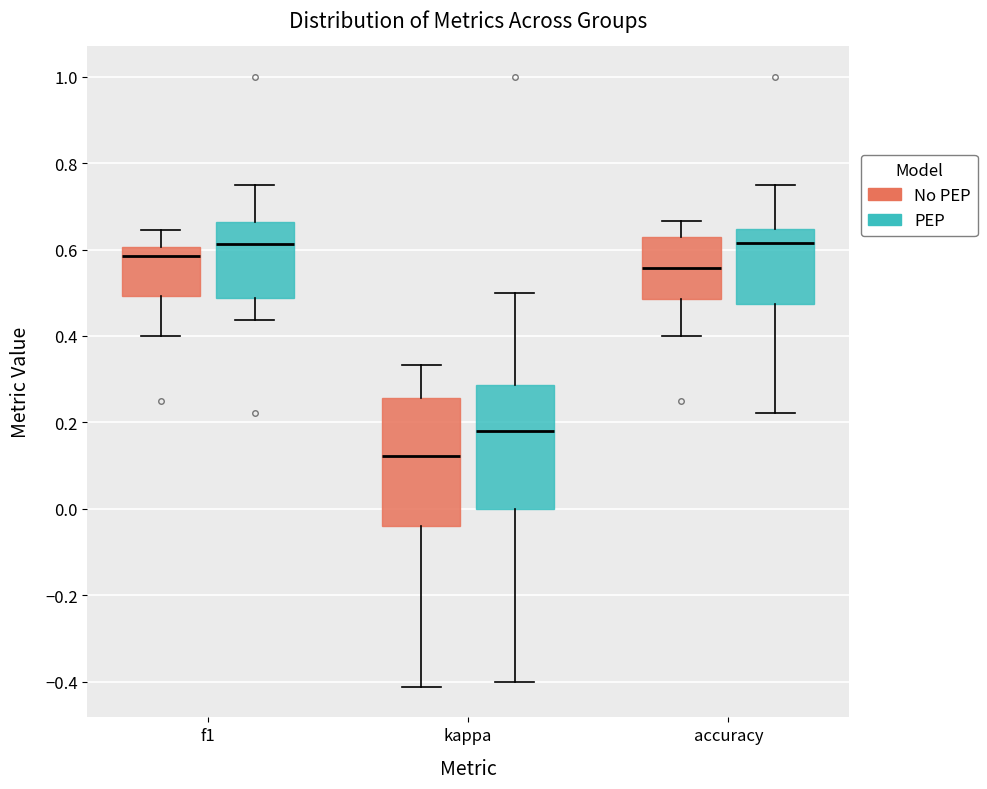

Reading left to right, read every box against the y-axis: the position of its median line, the range the box covers, and the ends of its whiskers. The values are not printed on the chart, so give them approximately, as read against the axis.

f1 (No PEP): median 0.58, box 0.50 to 0.60, whiskers 0.40 to 0.64
f1 (PEP): median 0.62, box 0.48 to 0.66, whiskers 0.44 to 0.74
kappa (No PEP): median 0.12, box -0.04 to 0.26, whiskers -0.42 to 0.34
kappa (PEP): median 0.18, box 0.00 to 0.28, whiskers -0.40 to 0.50
accuracy (No PEP): median 0.56, box 0.48 to 0.62, whiskers 0.40 to 0.66
accuracy (PEP): median 0.62, box 0.48 to 0.64, whiskers 0.22 to 0.76